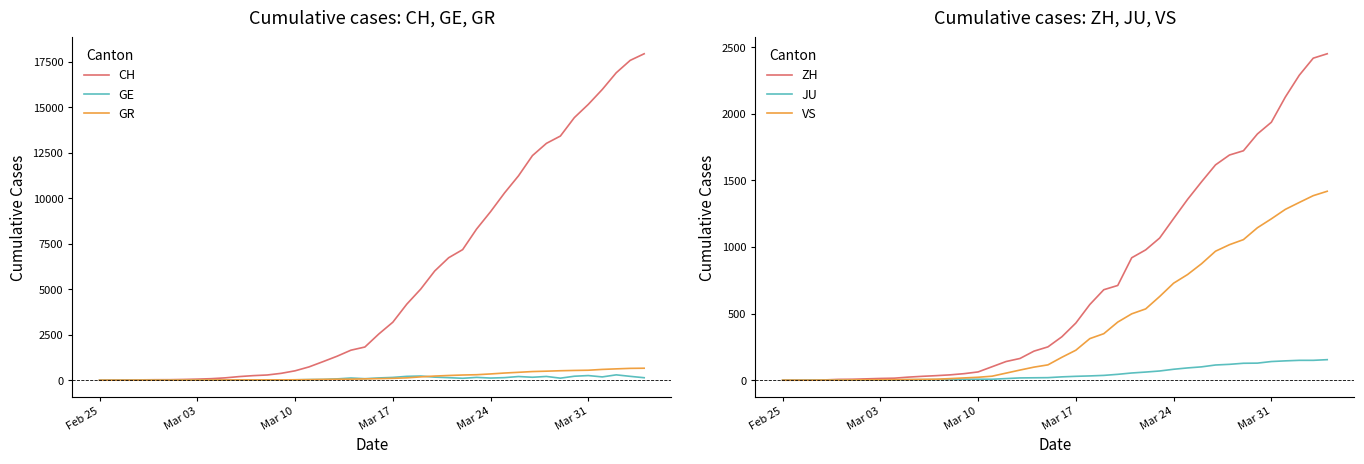

What is the average value of the VS series?

420